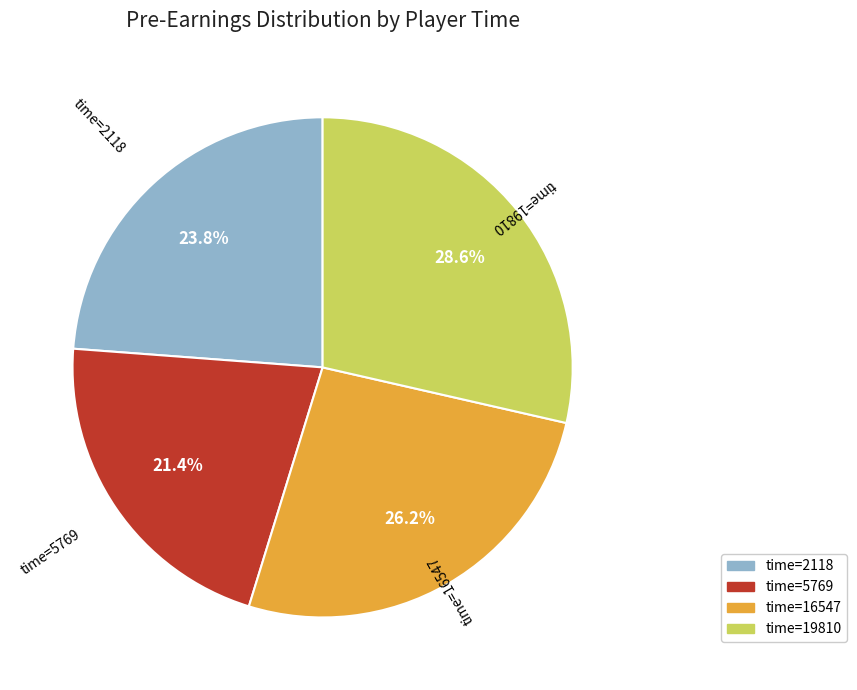

Does any single category account for the majority?

No